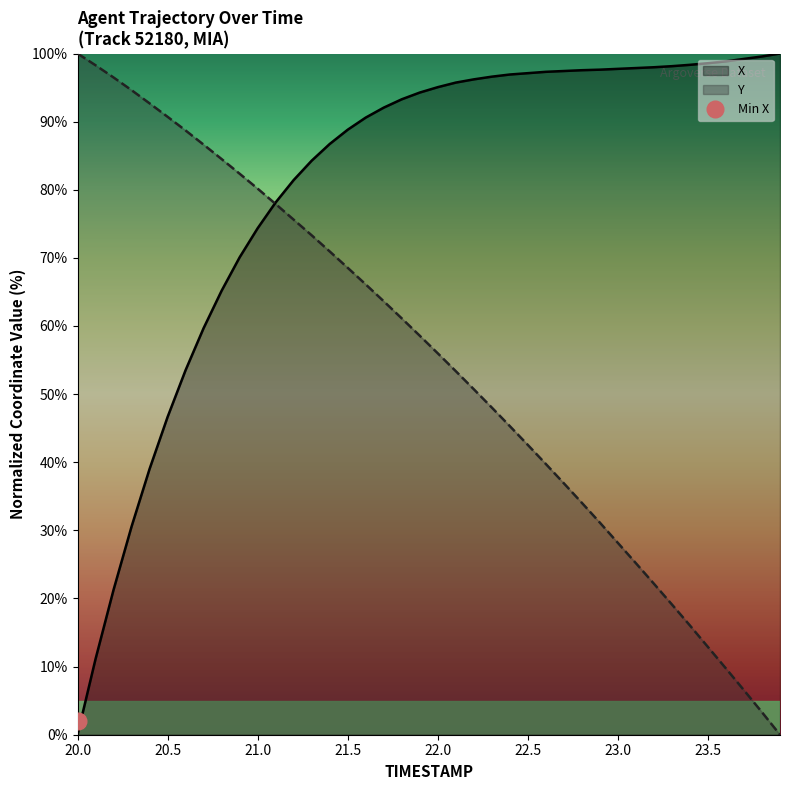

What is the approximate value of Y at 22.1?

53.4